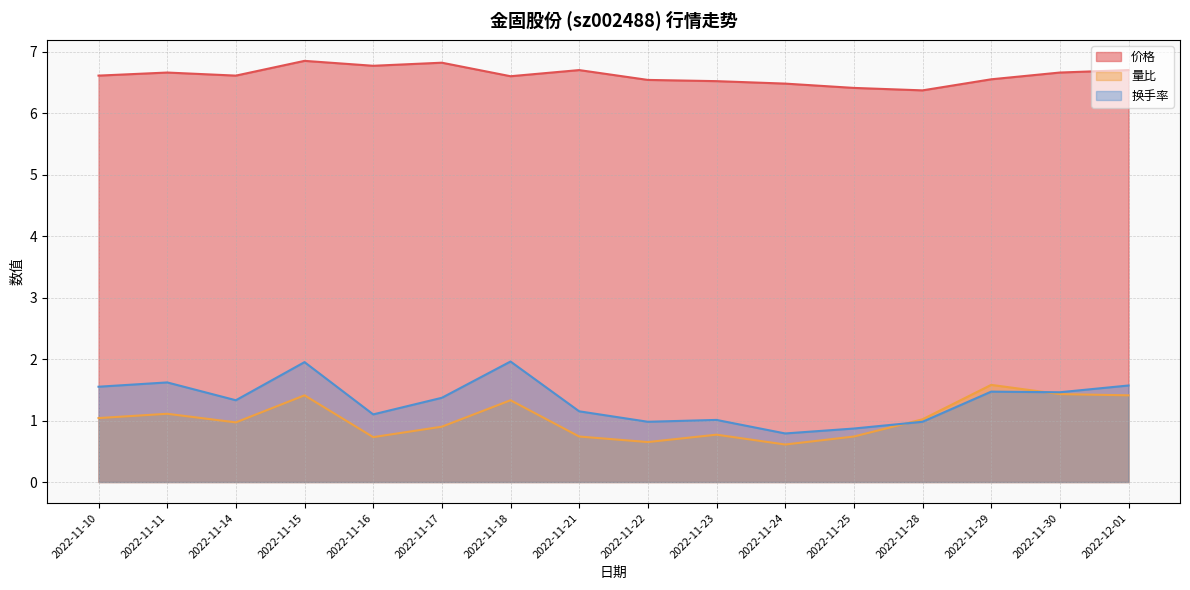

Is the value of 价格 at 2022-11-10 greater than the value of 量比 at 2022-11-14?

Yes